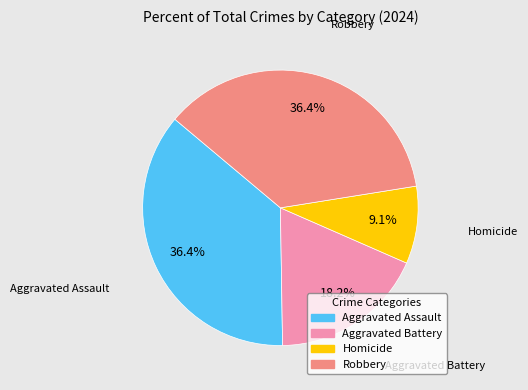

How many slices are in this pie chart?

4